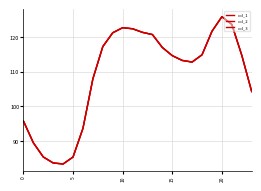

What is the label of the 16th point from the left?

15